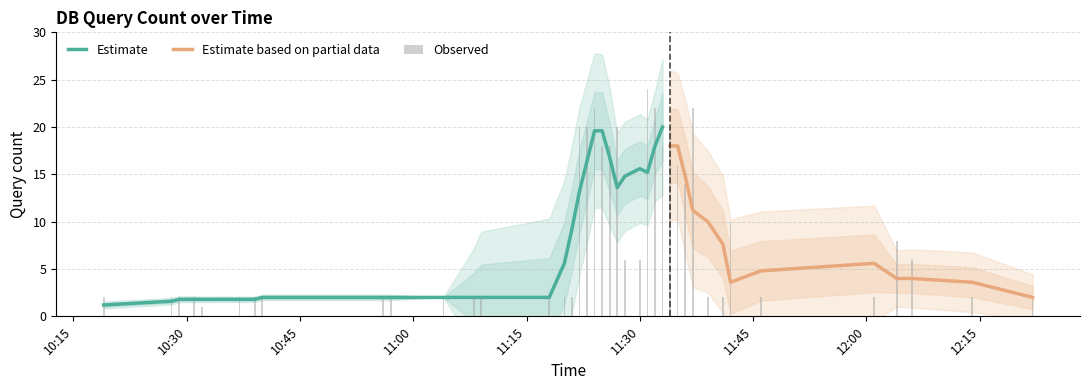

Rank the categories by value from lowest to highest.

2019-05-18 10:32:00, 2019-05-18 10:19:00, 2019-05-18 10:28:00, 2019-05-18 10:29:00, 2019-05-18 10:31:00, 2019-05-18 10:37:00, 2019-05-18 10:39:00, 2019-05-18 10:40:00, 2019-05-18 10:56:00, 2019-05-18 10:57:00, 2019-05-18 11:04:00, 2019-05-18 11:08:00, 2019-05-18 11:09:00, 2019-05-18 11:18:00, 2019-05-18 11:20:00, 2019-05-18 11:21:00, 2019-05-18 11:39:00, 2019-05-18 11:41:00, 2019-05-18 11:46:00, 2019-05-18 12:01:00, 2019-05-18 12:14:00, 2019-05-18 12:22:00, 2019-05-18 11:28:00, 2019-05-18 11:30:00, 2019-05-18 12:06:00, 2019-05-18 12:04:00, 2019-05-18 11:42:00, 2019-05-18 11:36:00, 2019-05-18 11:35:00, 2019-05-18 11:25:00, 2019-05-18 11:26:00, 2019-05-18 11:33:00, 2019-05-18 11:22:00, 2019-05-18 11:23:00, 2019-05-18 11:27:00, 2019-05-18 11:34:00, 2019-05-18 11:24:00, 2019-05-18 11:32:00, 2019-05-18 11:37:00, 2019-05-18 11:31:00